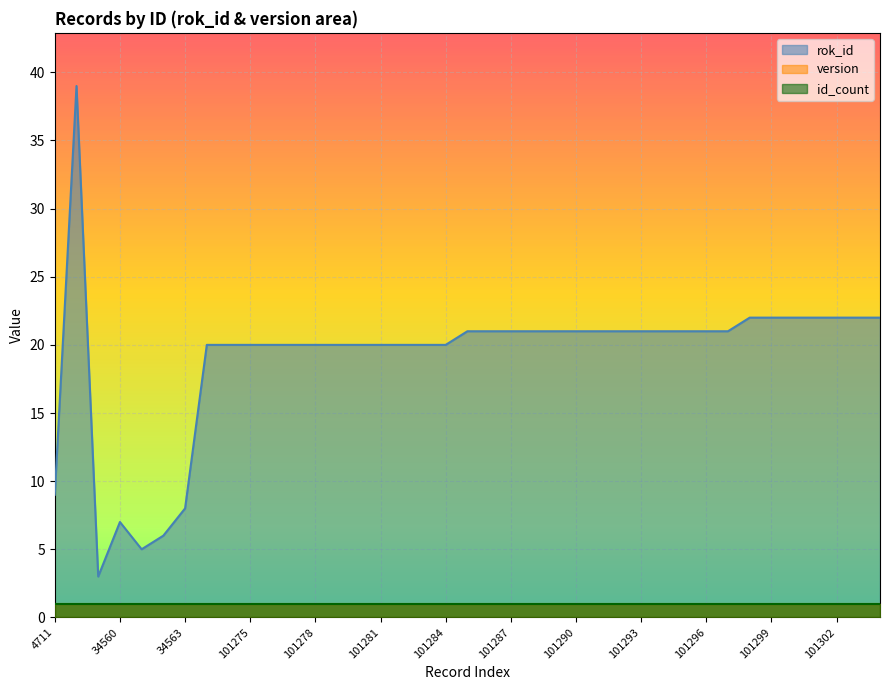

How many categories are shown in the chart?

39